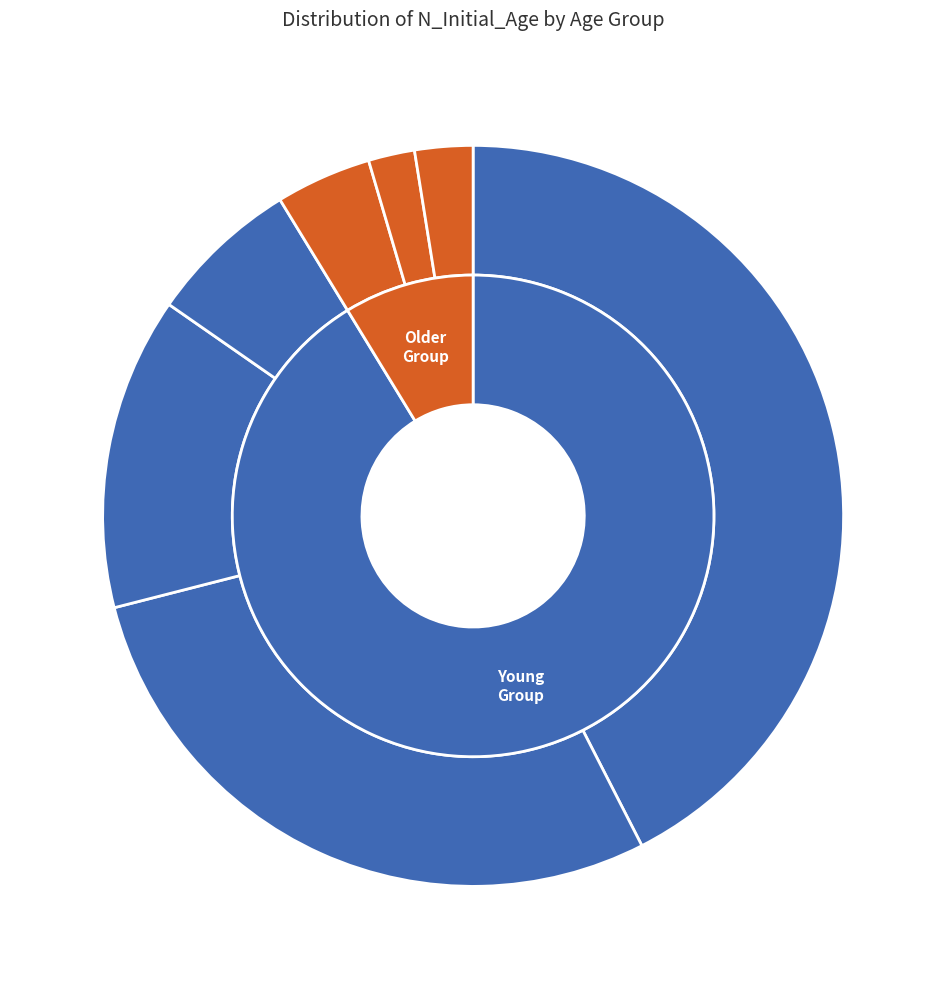

Does 4 represent more than half of the total?

No